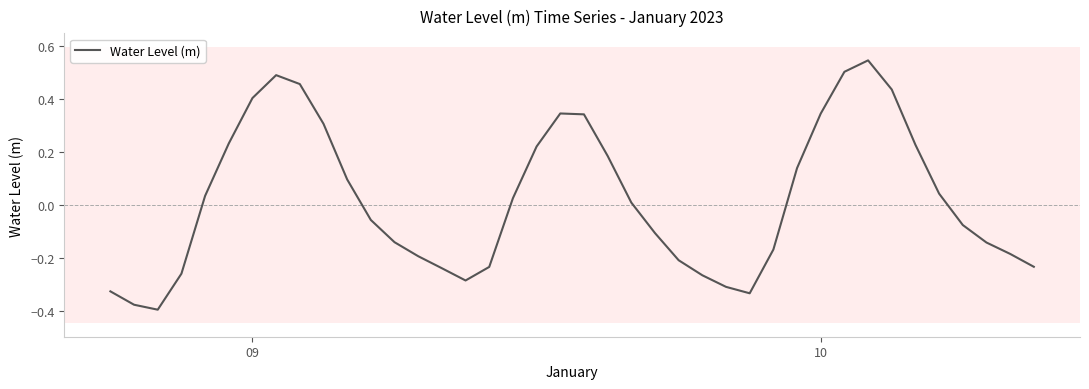

What is the difference between the maximum and minimum values?

0.9